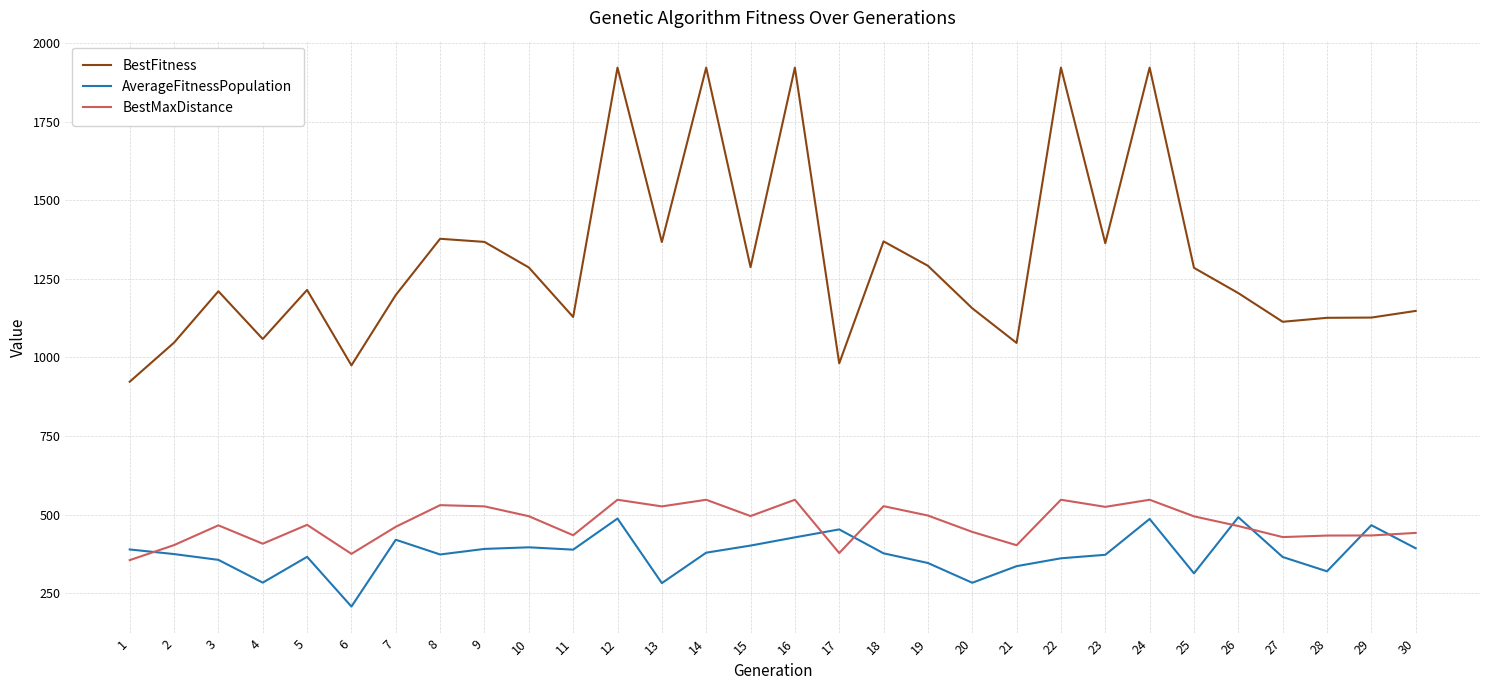

The value of BestMaxDistance at 25 is 764.9. True or false?

False